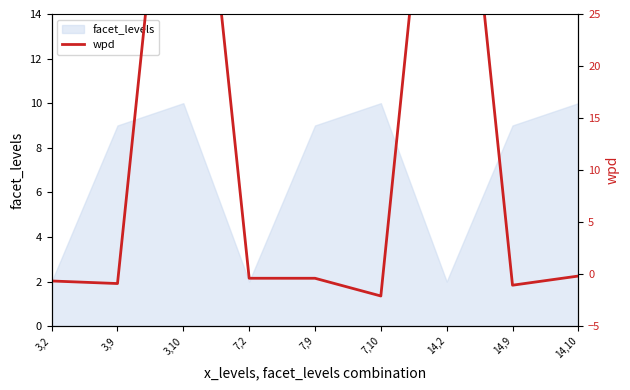

True or false: there are more than 2 points higher than both neighbors.

False